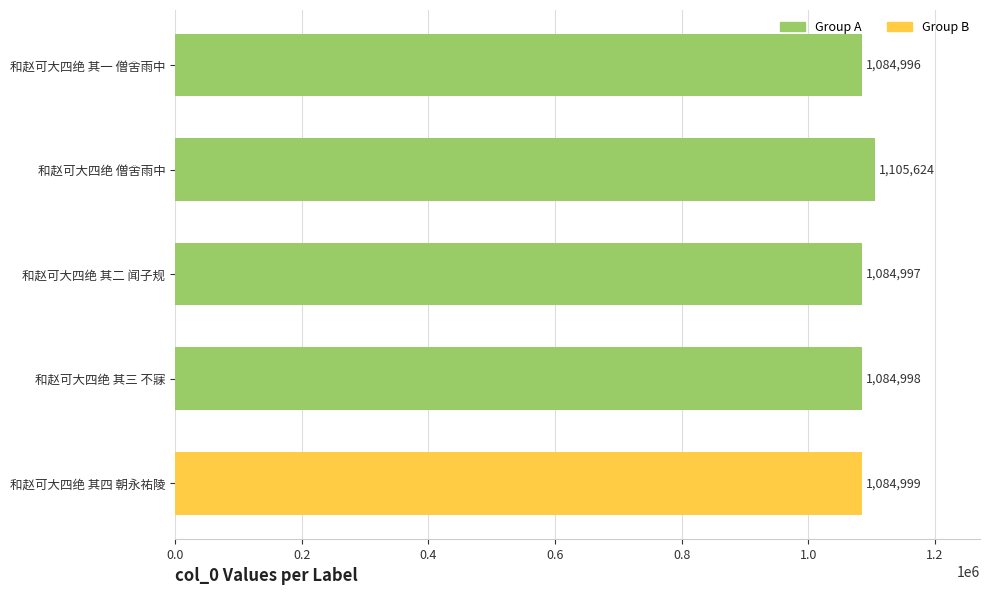

Reading top to bottom, transcribe all the data shown in this chart.

1084996	1105624	1084997	1084998	1084999